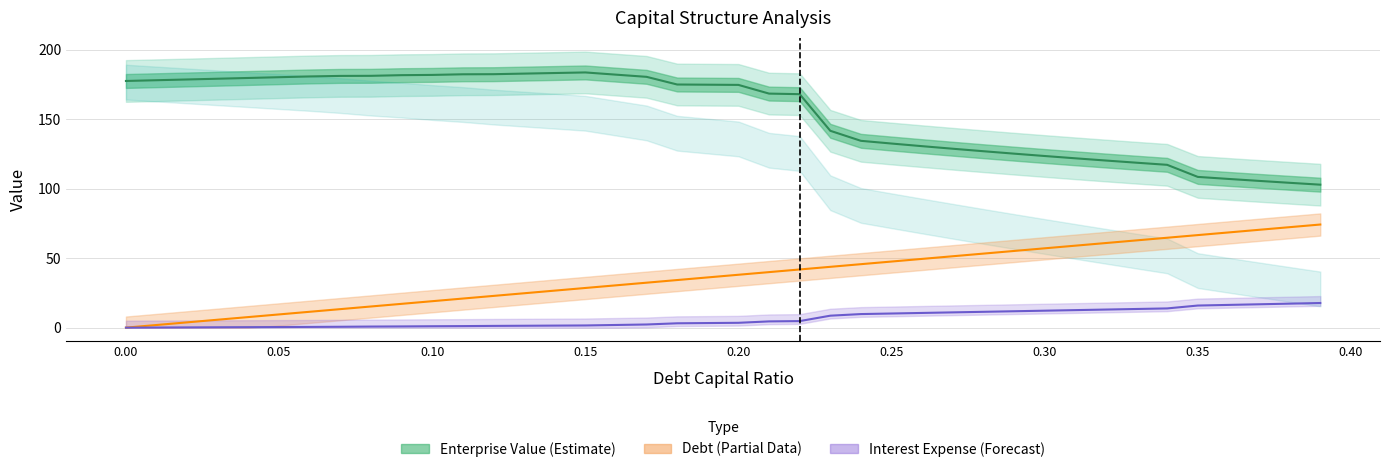

What is the difference between the maximum and minimum values in the Interest Expense series?

17.7